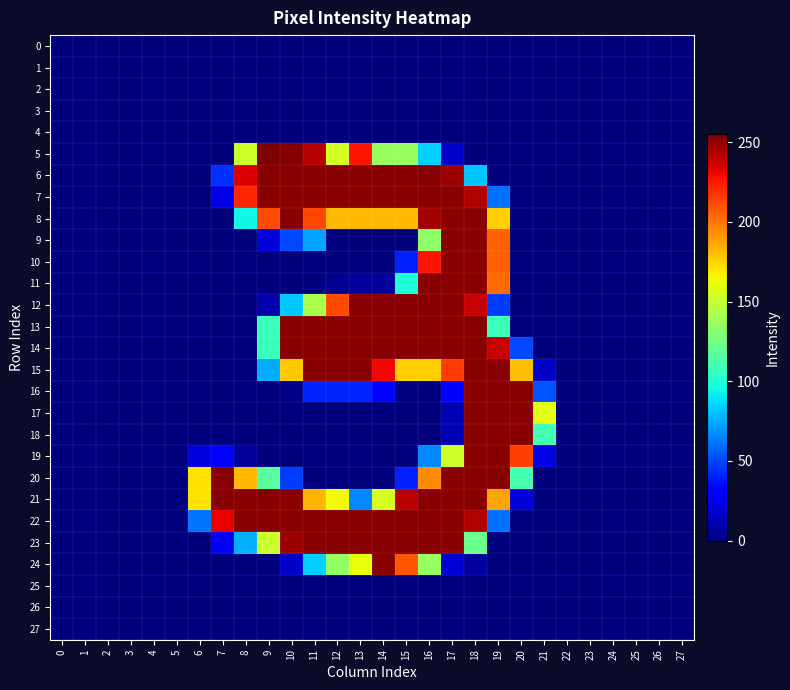

What is the spread (max minus min) of values at 7?

253